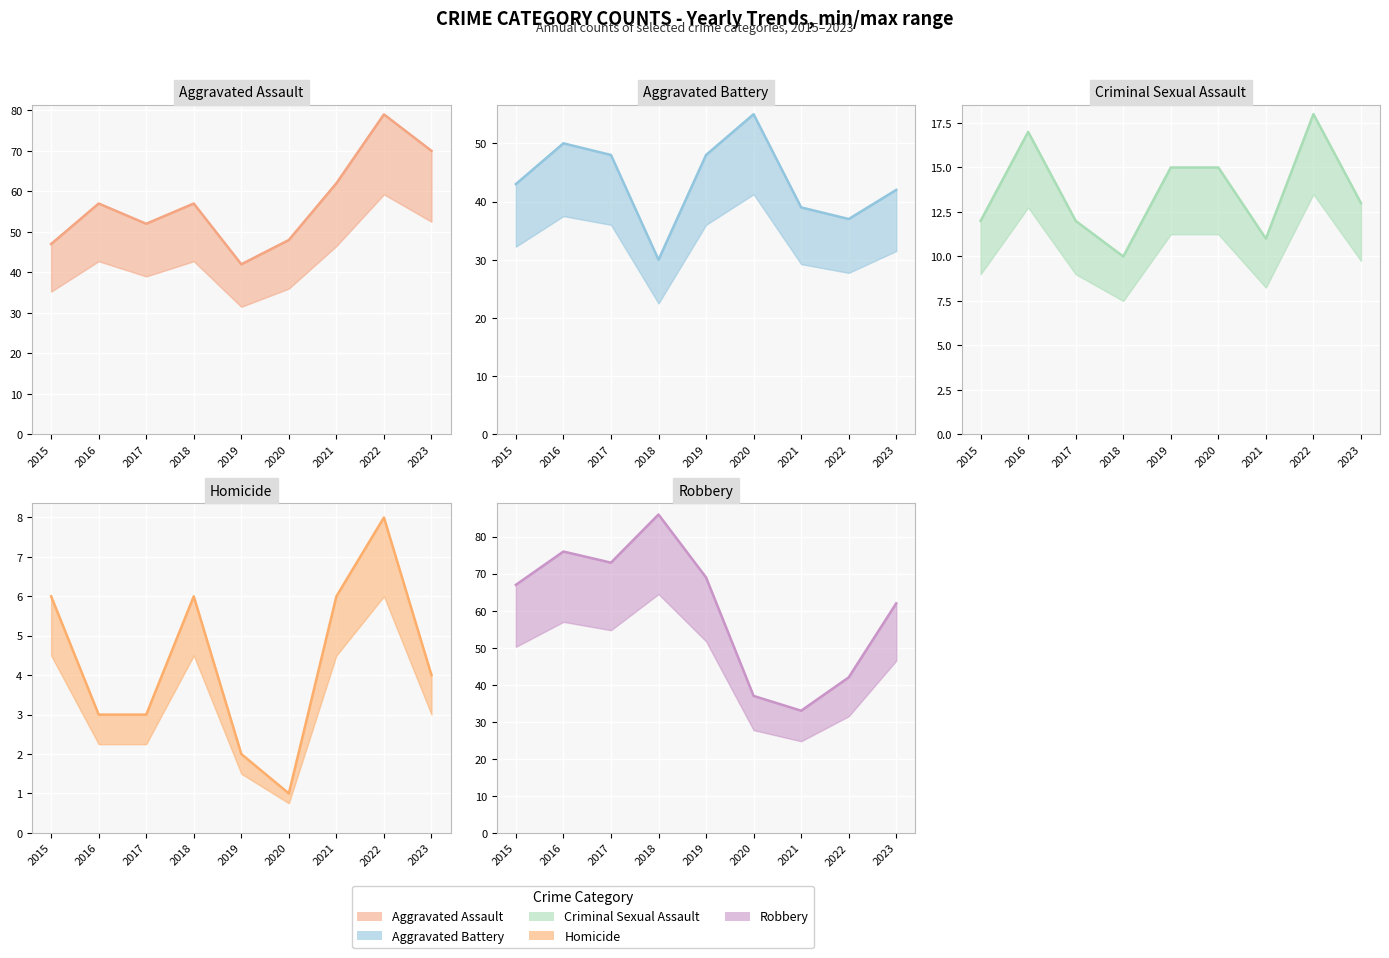

How many intersections are there between Aggravated Assault and Robbery?

1